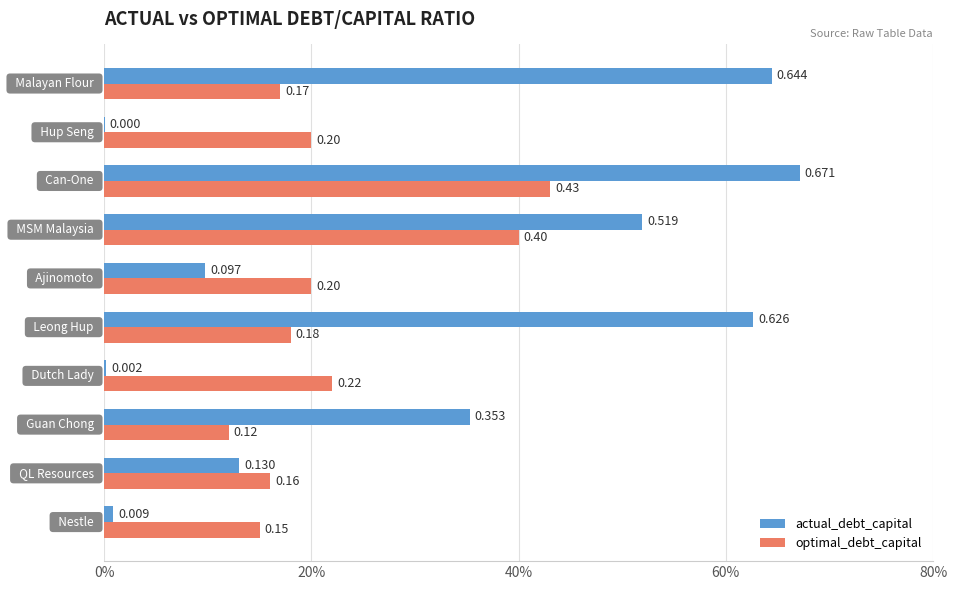

What are all the series names shown in the legend?

actual_debt_capital, optimal_debt_capital